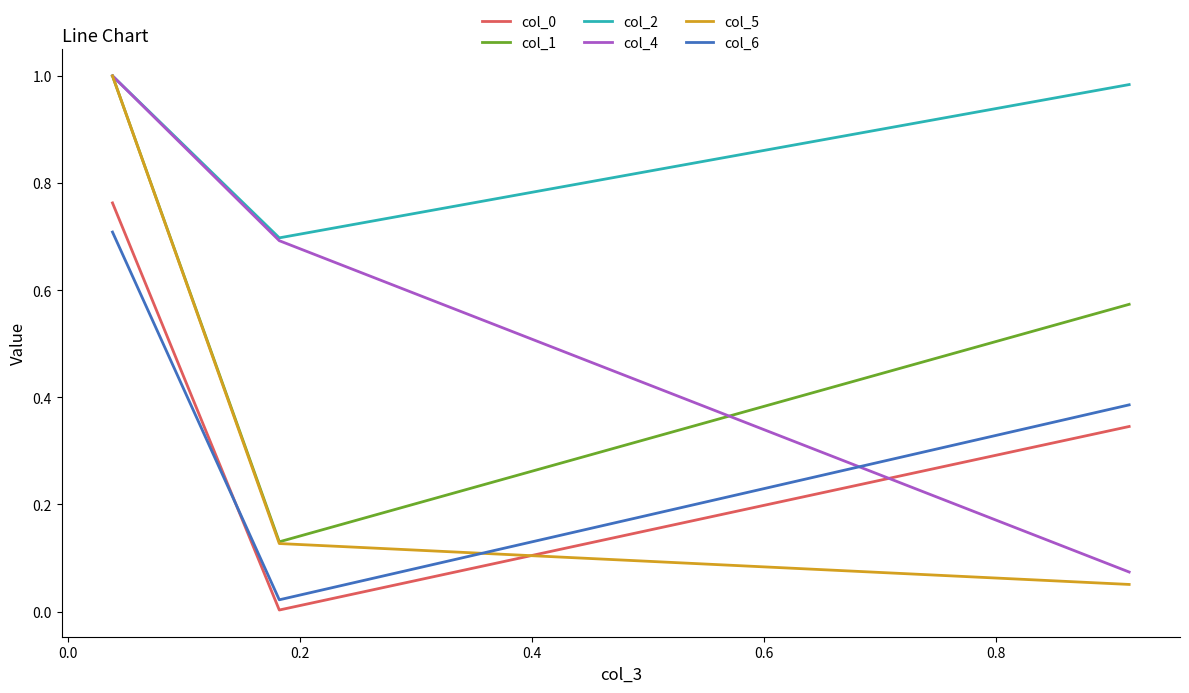

Which series has the widest spread of values?

col_5